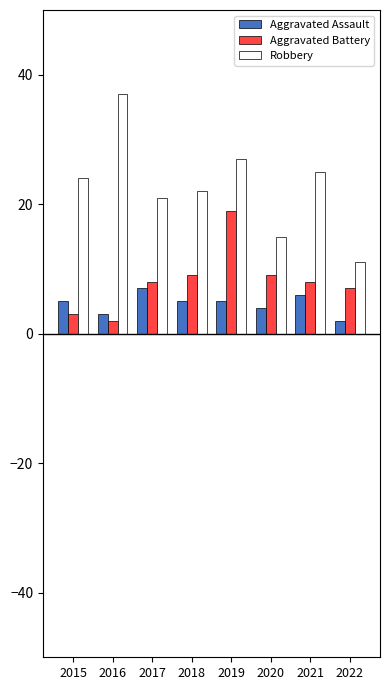

What is the highest value of the Robbery series?

37